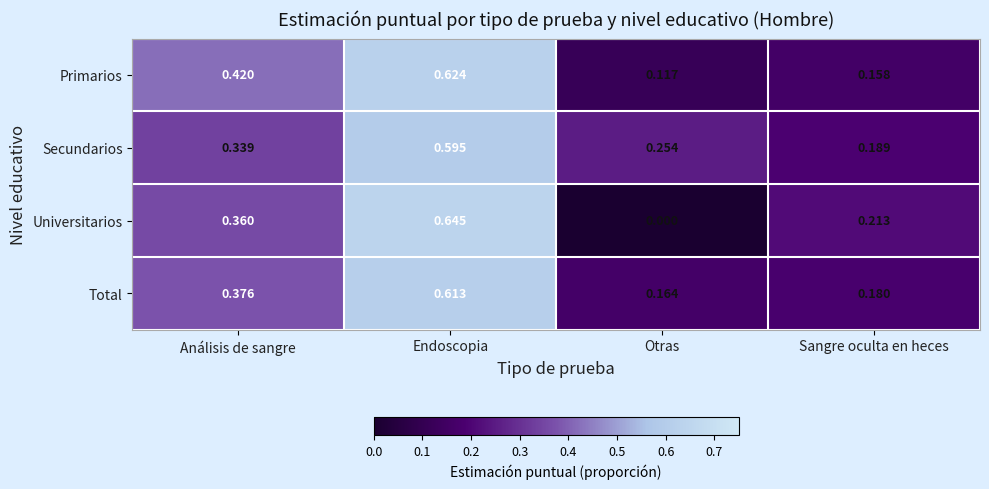

Which series has the widest spread of values?

Universitarios